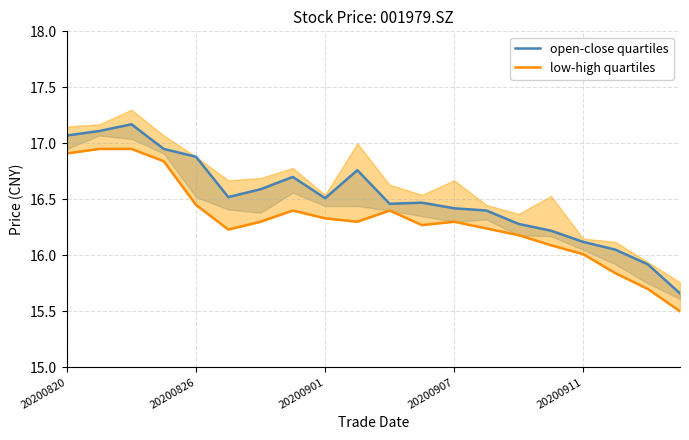

True or false: low-high quartiles and open-close quartiles intersect in this chart.

False